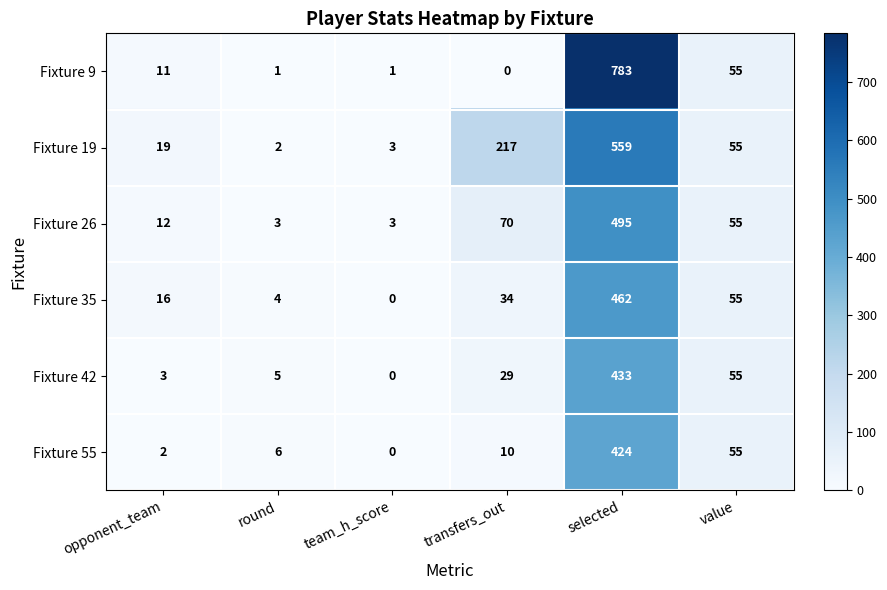

At which category is the sum across all series the highest?

selected